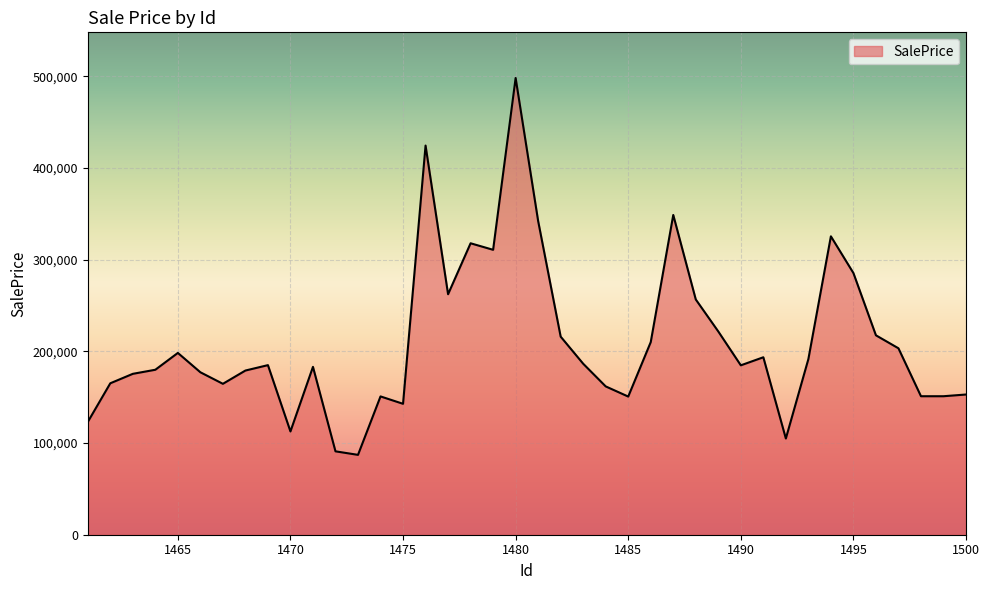

What is the difference between the maximum and minimum values?

411085.0